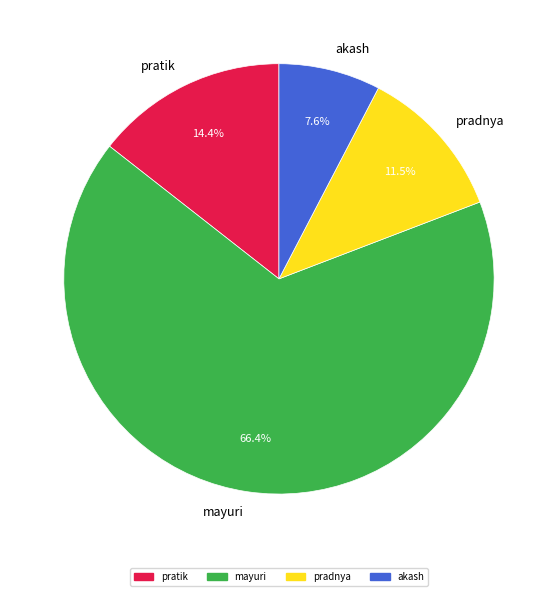

To the nearest percent, what portion does pratik represent?

14%